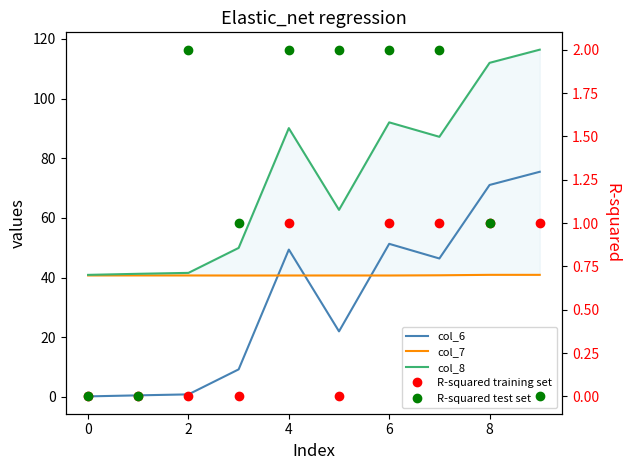

Which series has the widest spread of values?

col_8